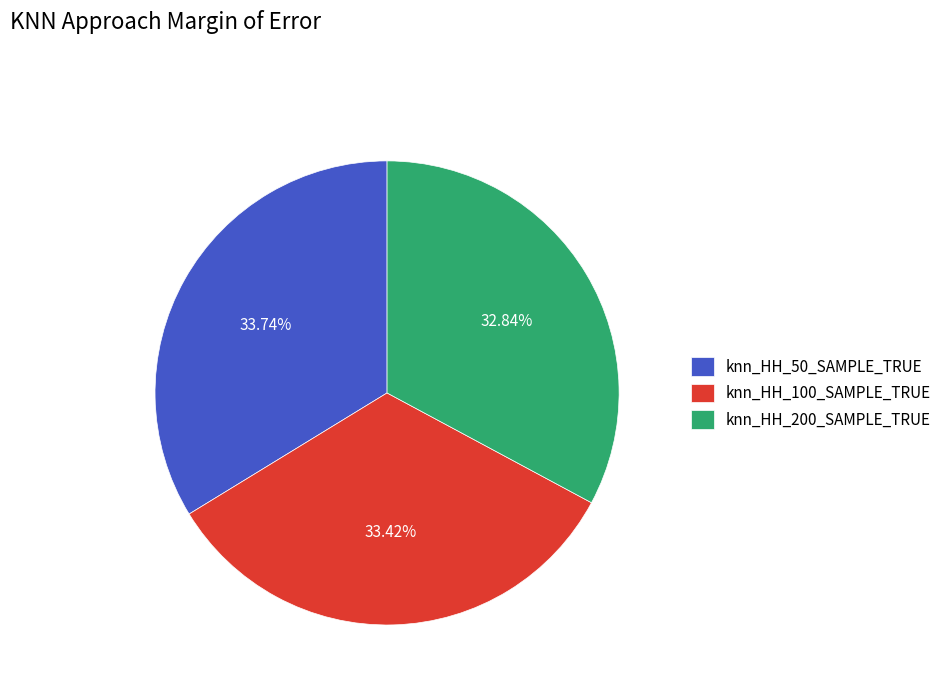

Count the number of slices in the pie.

3